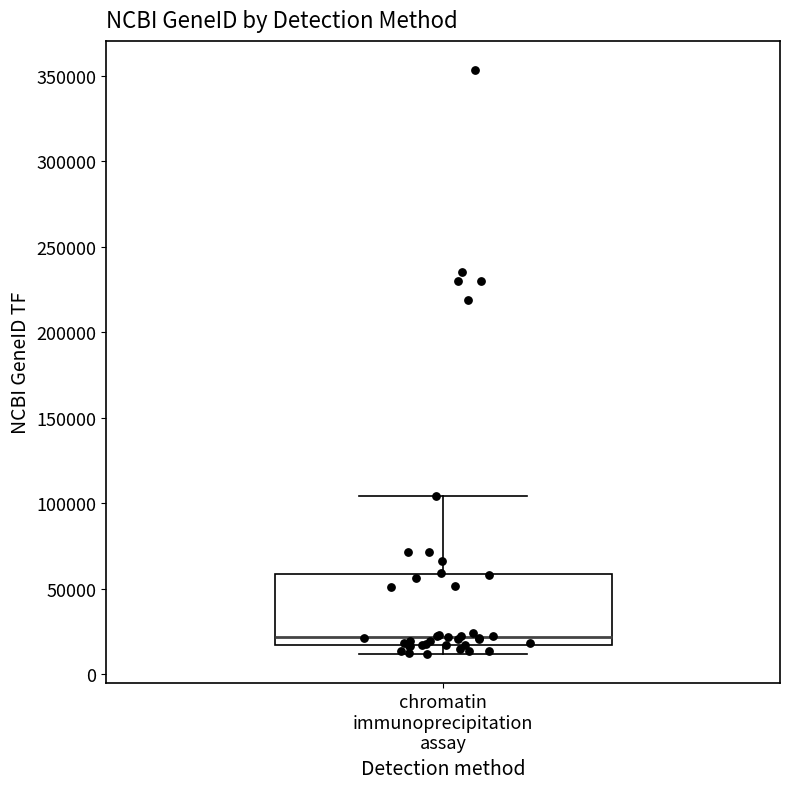

Transcribe this box plot: give where the median line is, the range the box spans, and where the two whiskers end, as read against the y-axis. The values are not printed on the chart, so give them approximately, as read against the axis.

median 20000, box 15000 to 60000, whiskers 10000 to 105000